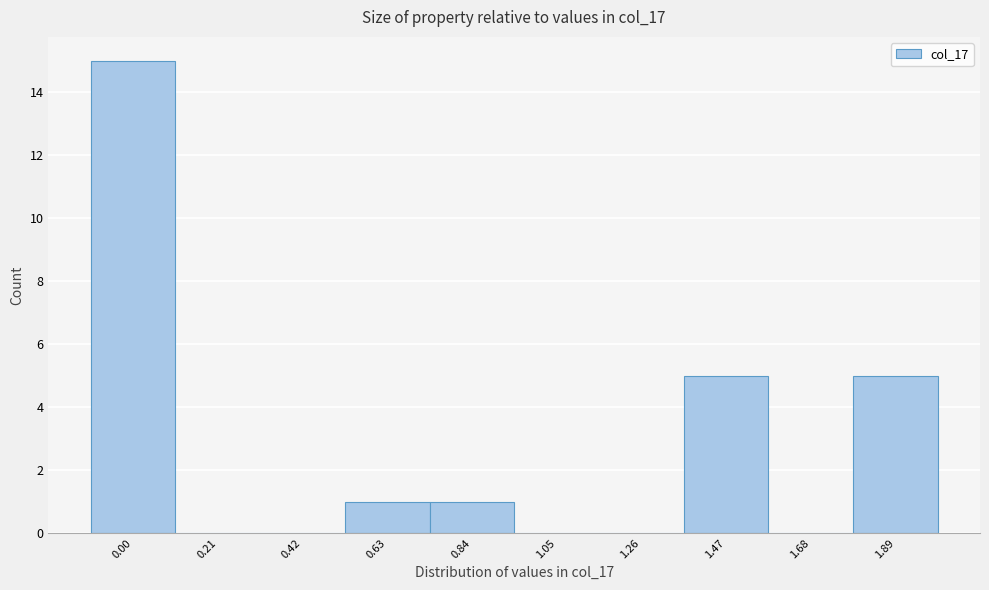

Reading left to right, extract all data points from this chart.

0.00=15	0.21=0	0.42=0	0.63=1	0.84=1	1.05=0	1.26=0	1.47=5	1.68=0	1.89=5